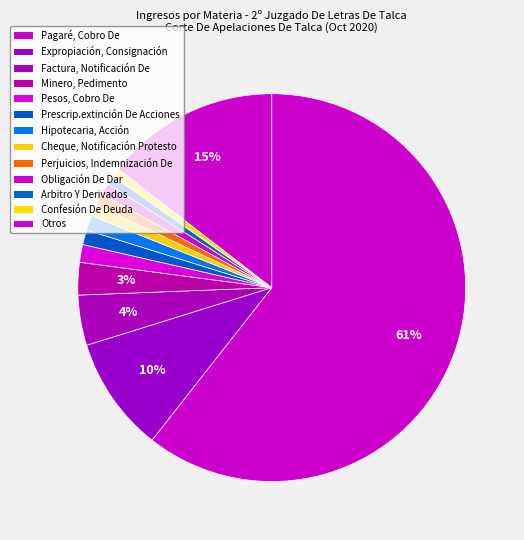

Count the number of slices in the pie.

13